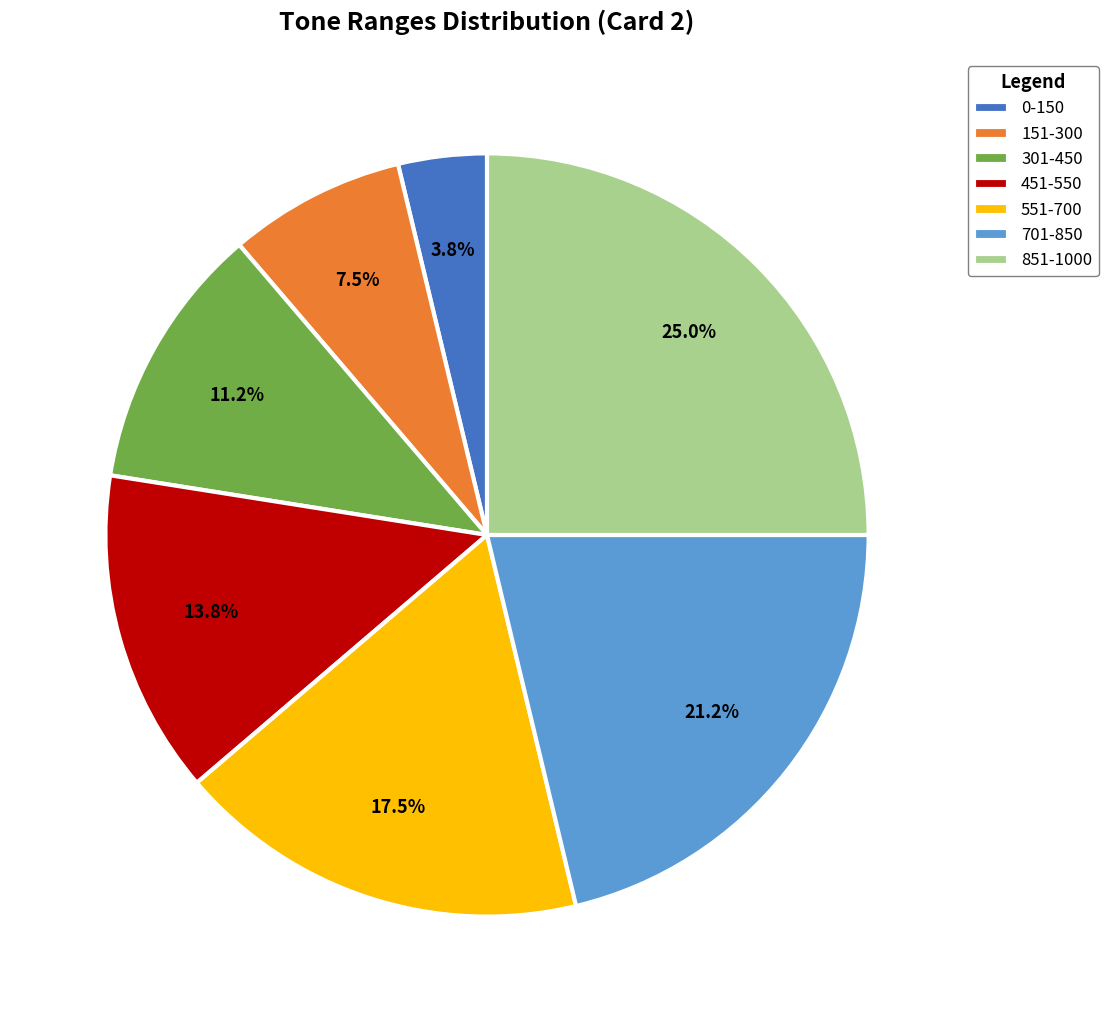

Which has a higher value, 0-150 or 851-1000?

851-1000